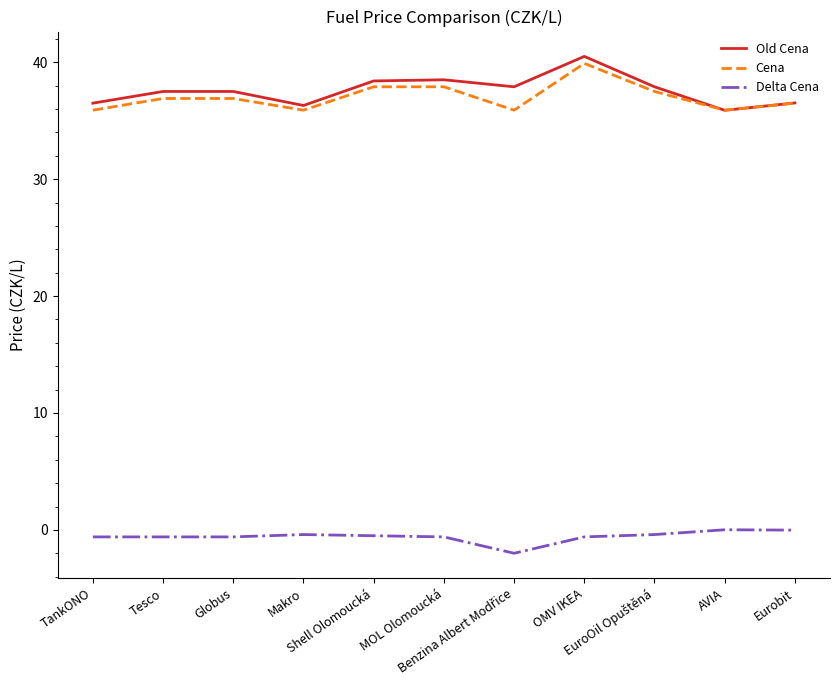

True or false: Old Cena and Delta Cena cross at least once.

False